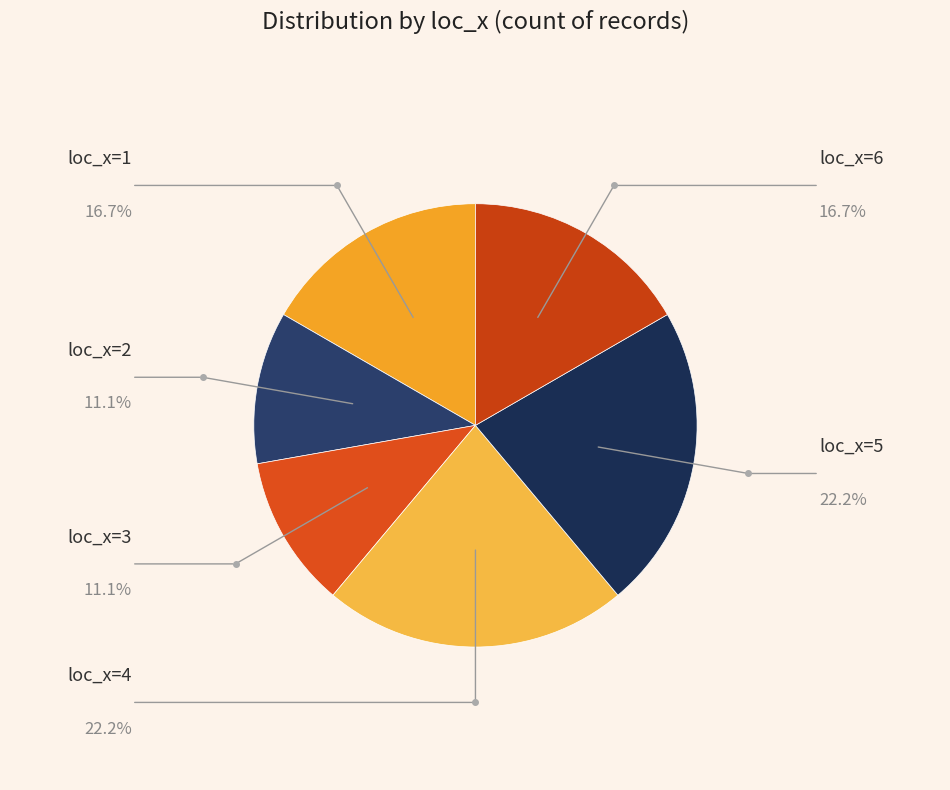

Count the number of slices in the pie.

6